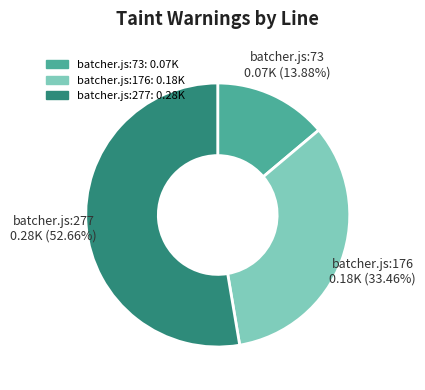

To the nearest percent, what is the combined percentage of batcher.js:277 and batcher.js:176?

86%